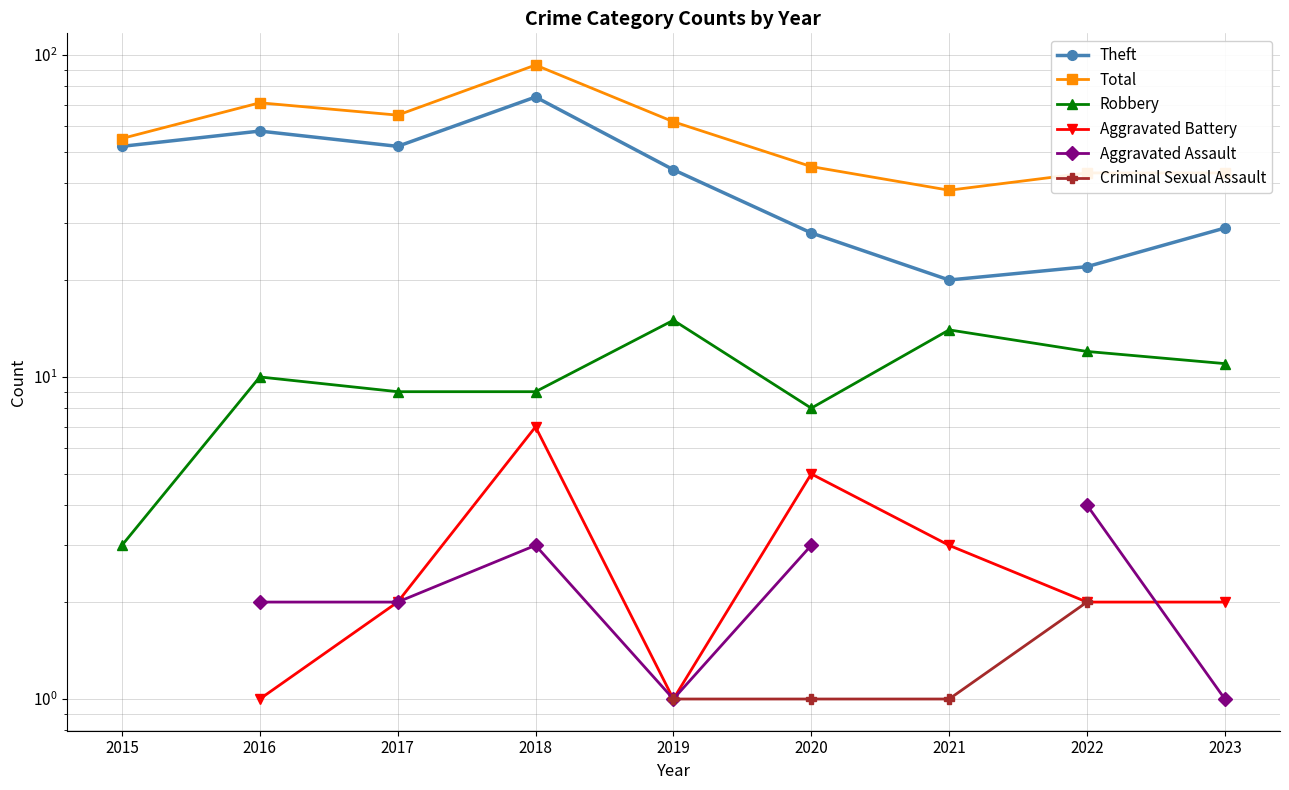

True or false: Aggravated Assault and Criminal Sexual Assault intersect in this chart.

False